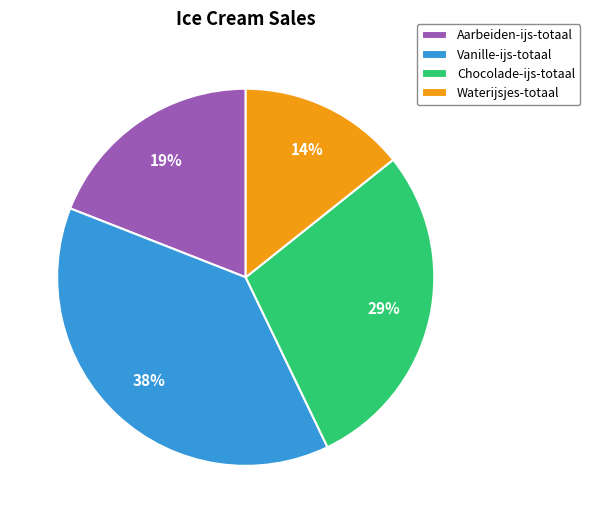

Which slice is the largest?

Vanille-ijs-totaal